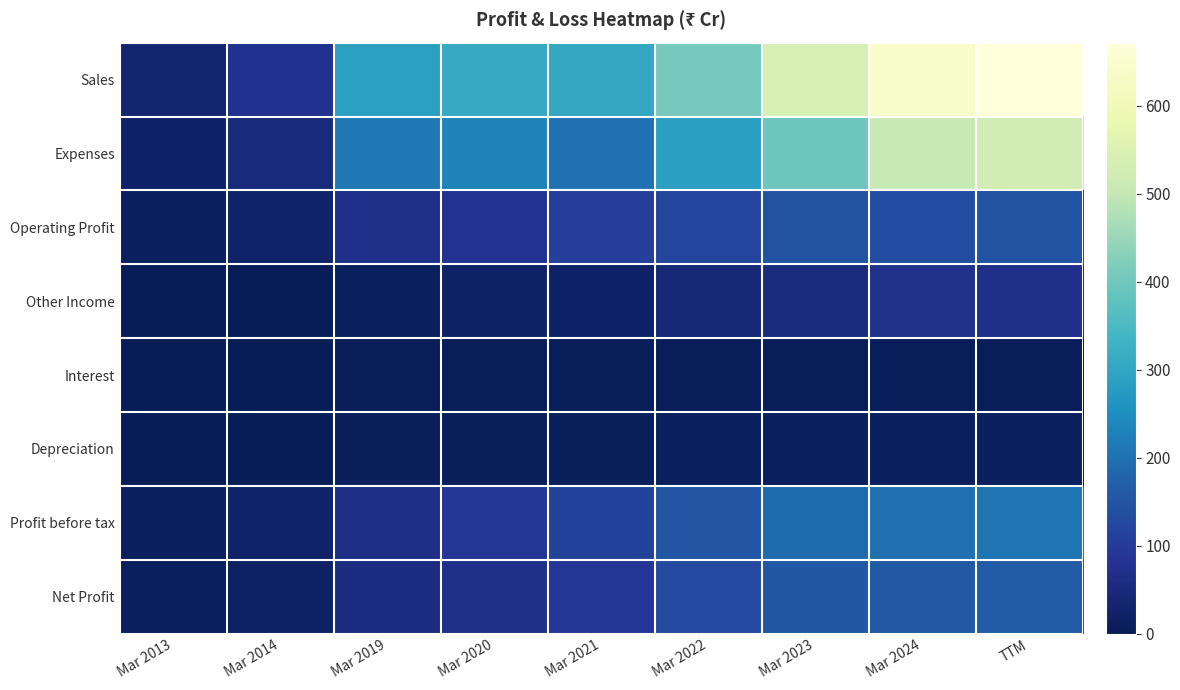

Rank the series by their maximum value, from lowest to highest.

Interest, Depreciation, Other Income, Operating Profit, Net Profit, Profit before tax, Expenses, Sales